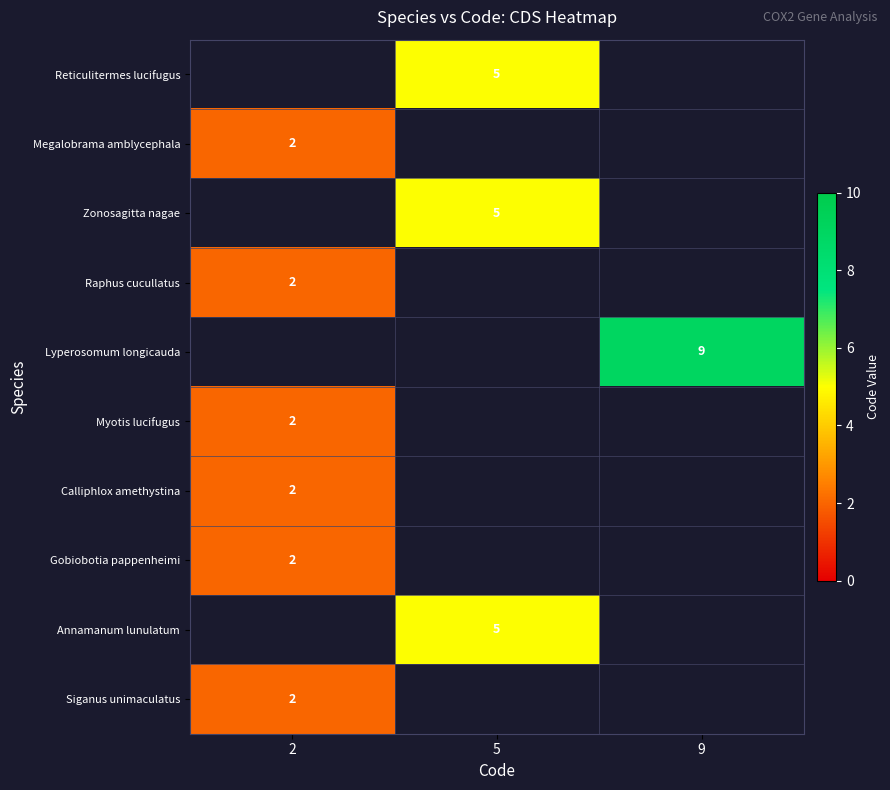

The value of Reticulitermes lucifugus at 5 is 5. True or false?

True